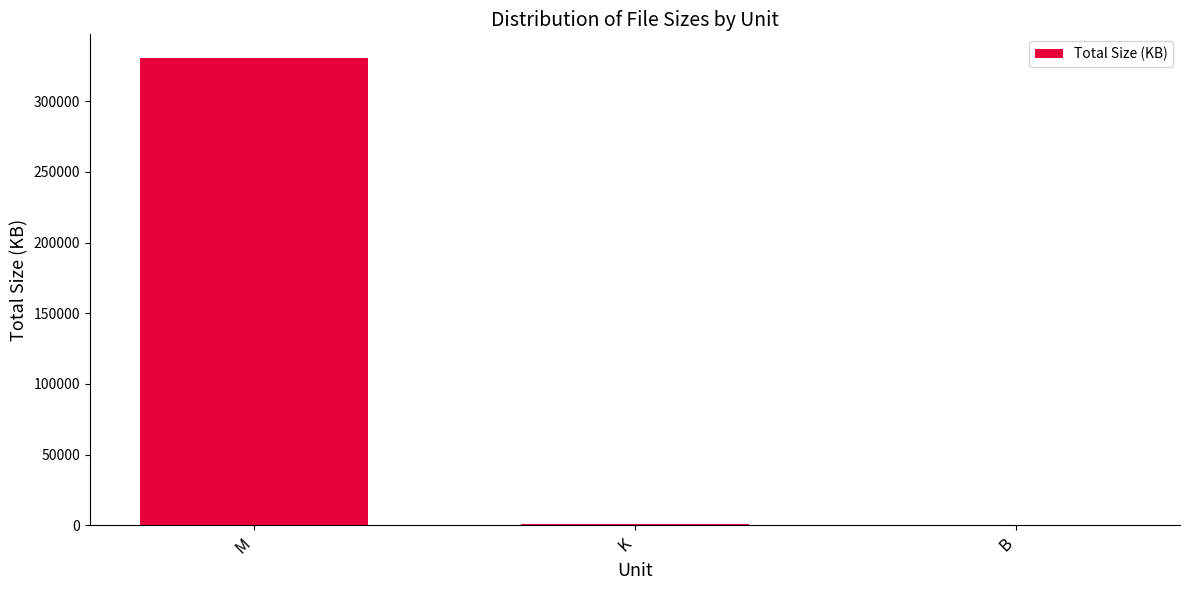

At which label is the value closest to 165364?

K